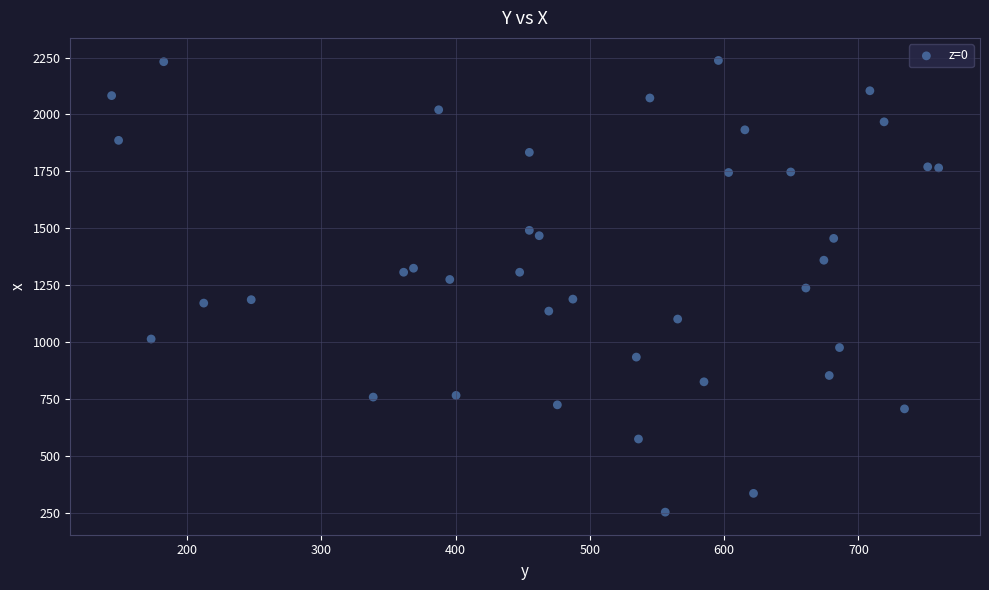

What is the range of X values (max minus min)?

616.0